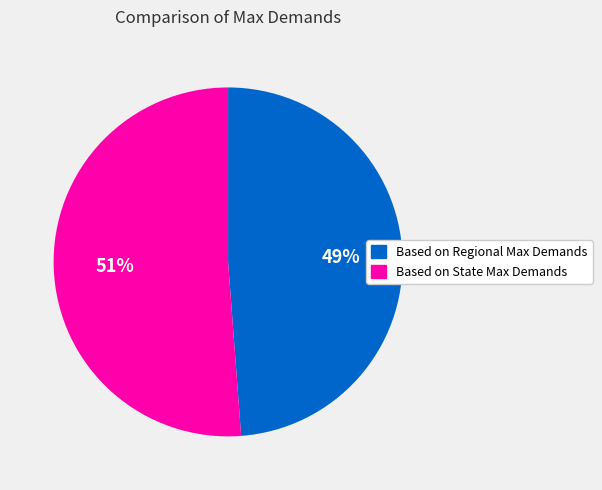

To the nearest percent, what percentage of the pie is Based on State Max Demands?

51%